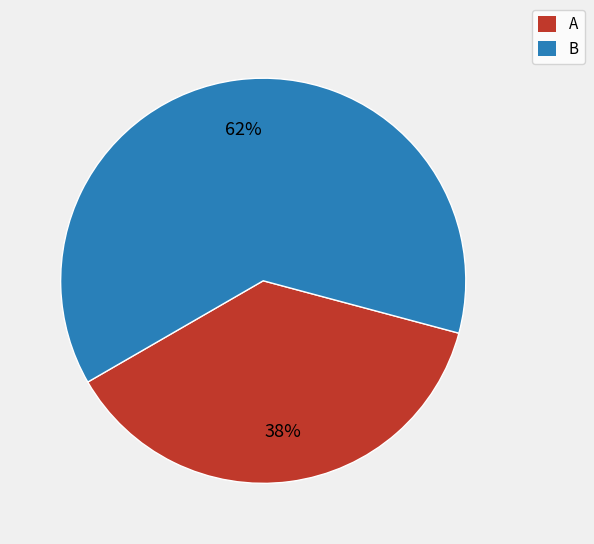

Rank the categories by value from lowest to highest.

A, B